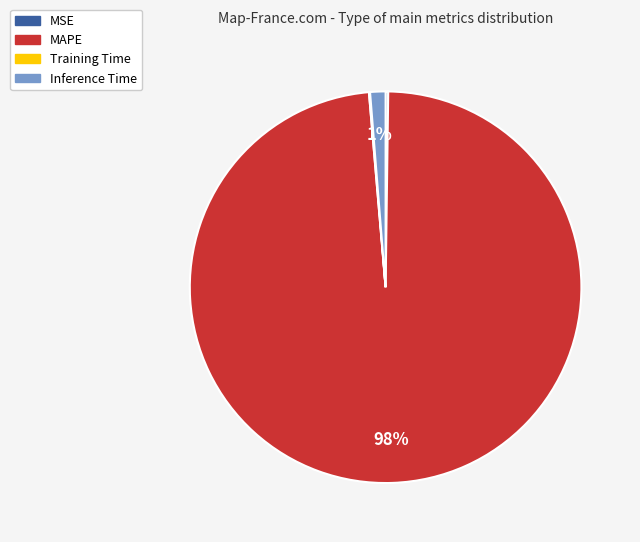

Does MAPE account for over 50% of the chart?

Yes